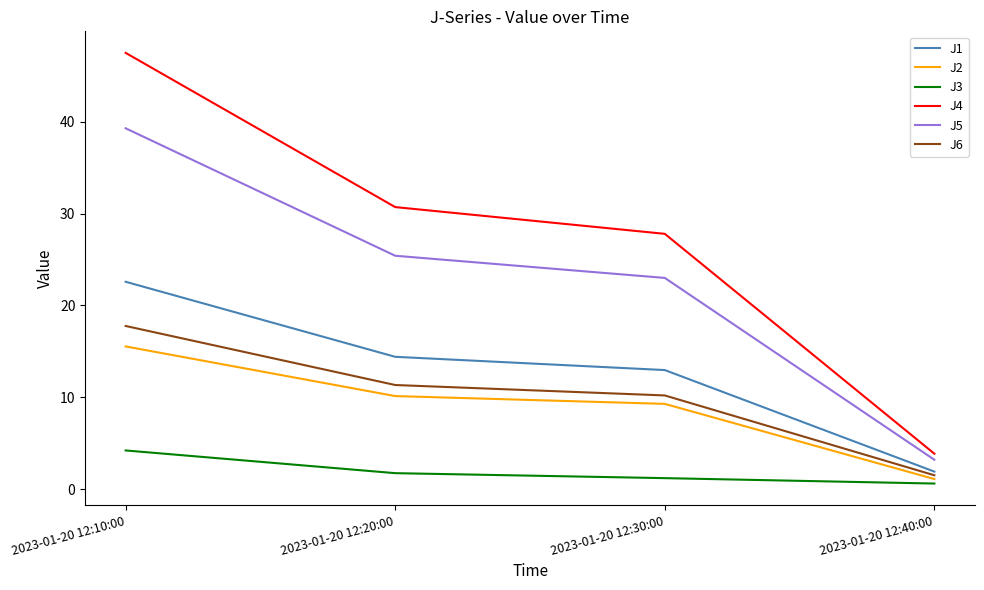

Is it true that J2 equals 15.5 at 2023-01-20 12:10:00?

True